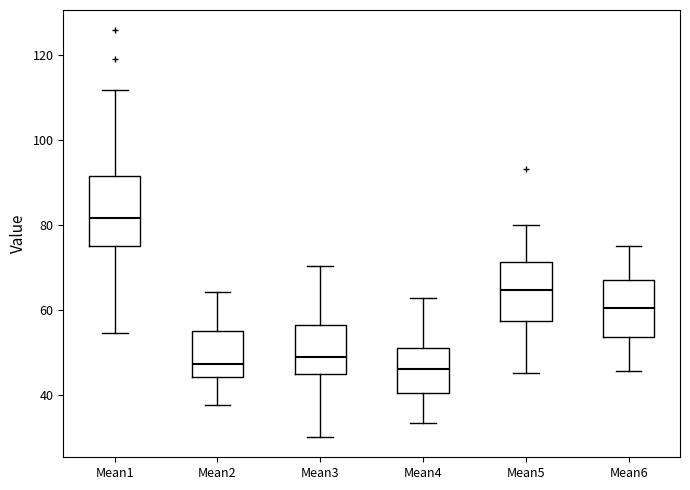

Reading left to right, read every box against the y-axis: the position of its median line, the range the box covers, and the ends of its whiskers. The values are not printed on the chart, so give them approximately, as read against the axis.

Mean1: median 82, box 76 to 92, whiskers 54 to 112
Mean2: median 48, box 44 to 56, whiskers 38 to 64
Mean3: median 48, box 46 to 56, whiskers 30 to 70
Mean4: median 46, box 40 to 52, whiskers 34 to 62
Mean5: median 64, box 58 to 72, whiskers 46 to 80
Mean6: median 60, box 54 to 68, whiskers 46 to 76